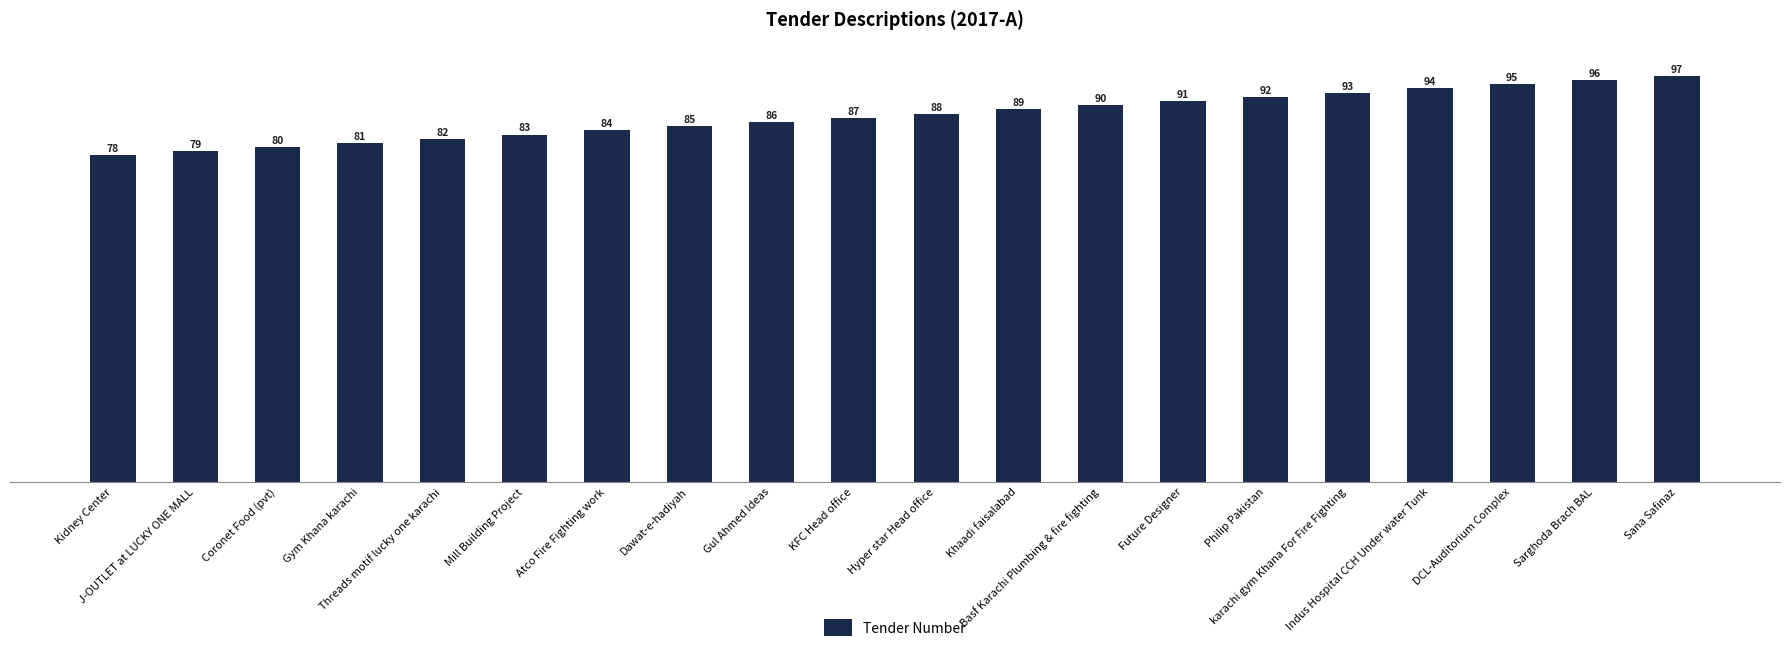

The chart shows a value of 96 at Sarghoda Brach BAL. True or false?

True